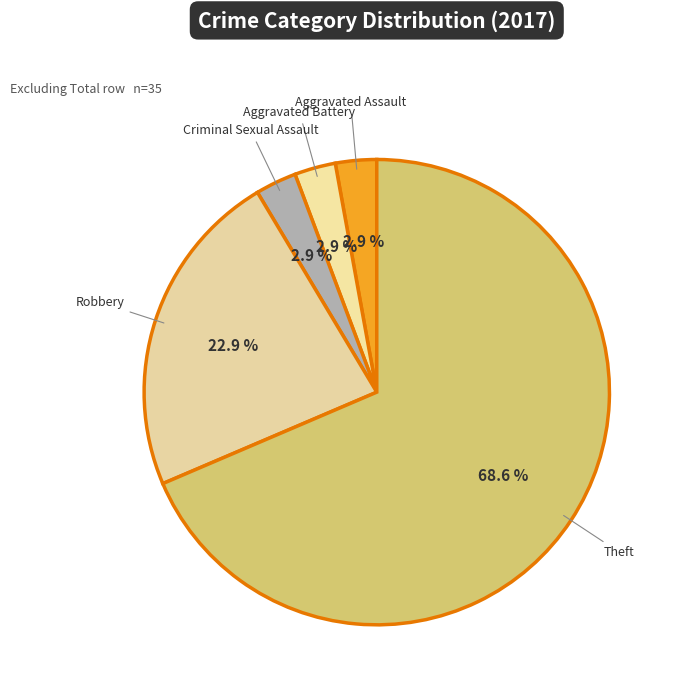

Which slice is the largest?

Theft